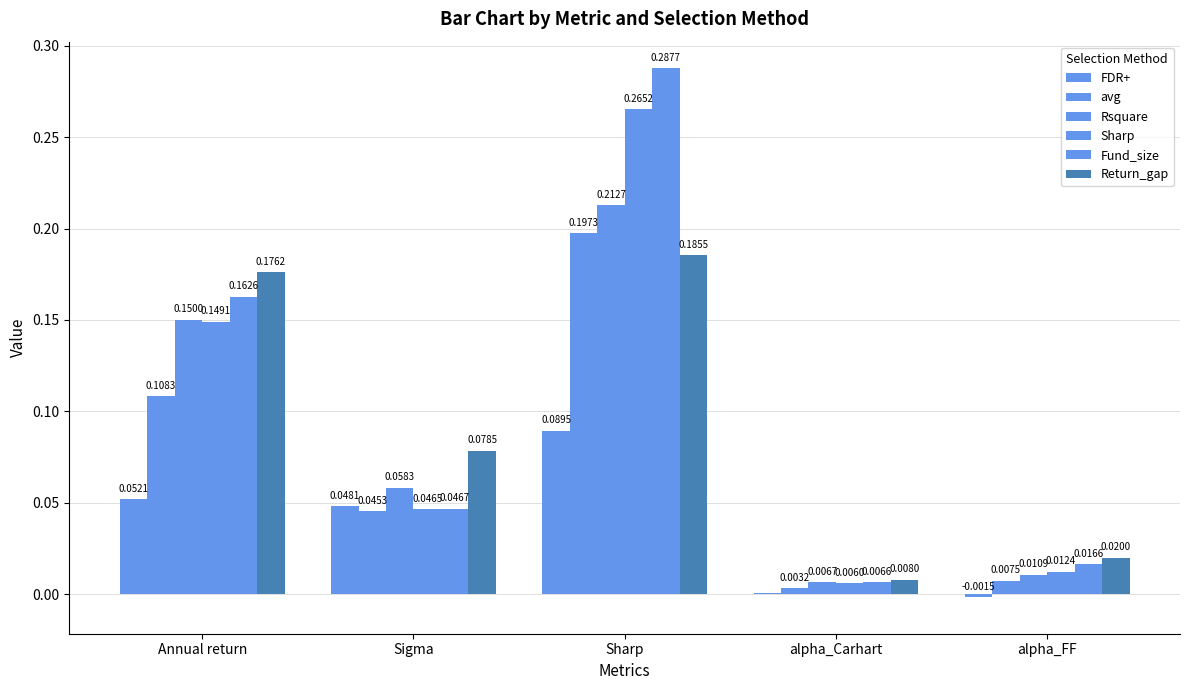

Does the chart contain stacked bars?

No